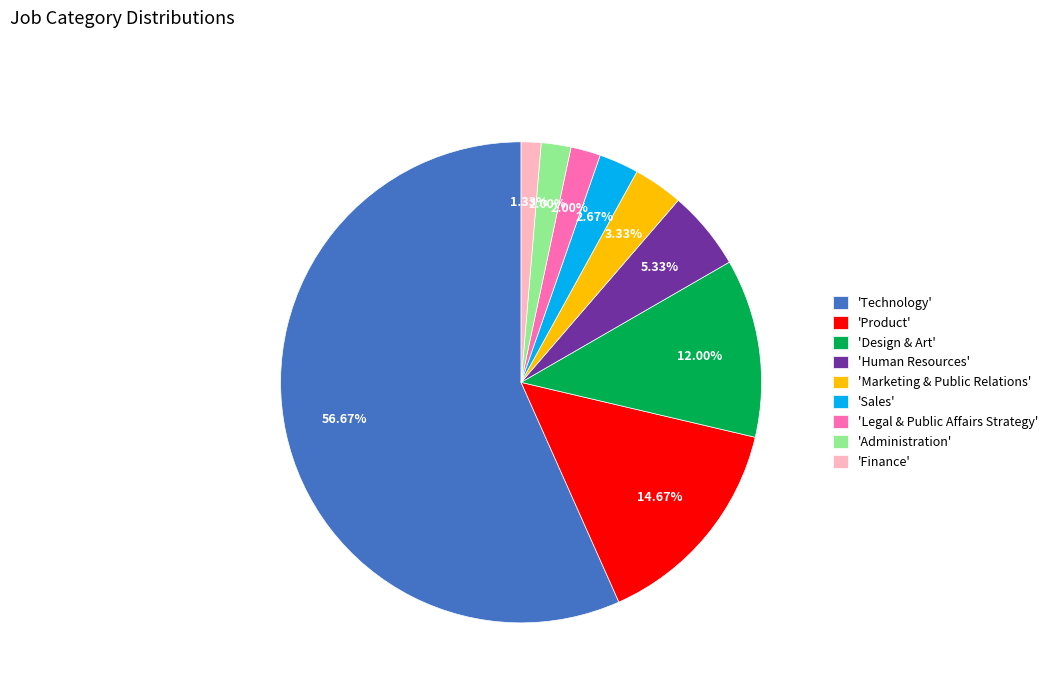

Count the number of slices in the pie.

9